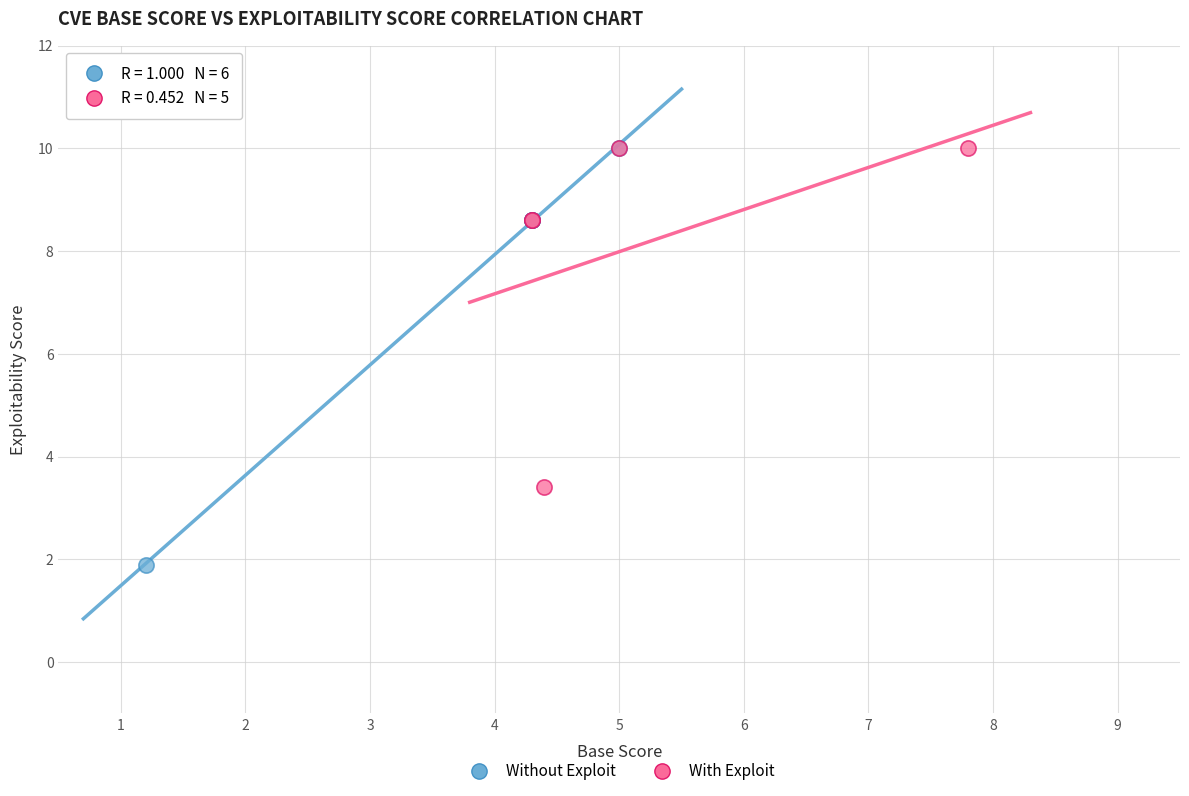

Which series has the largest Y range (max minus min)?

Without Exploit